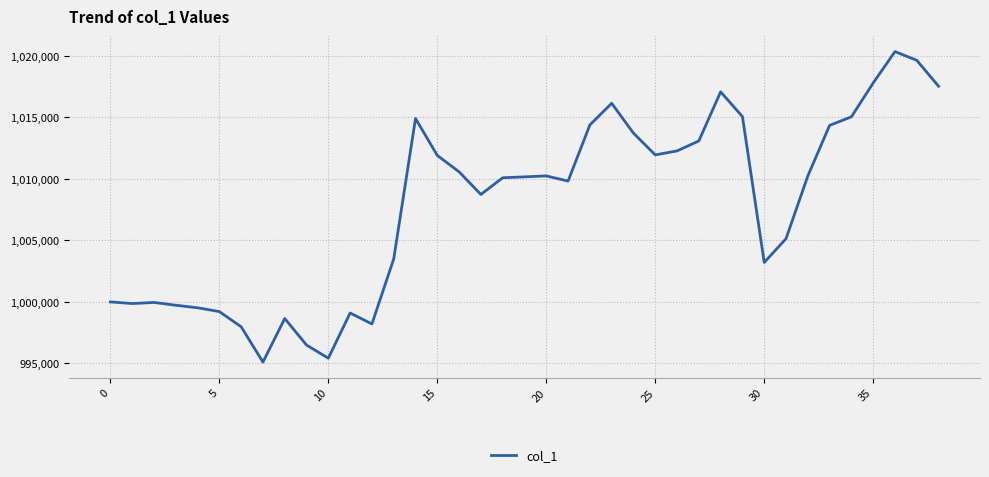

What is the minimum value shown in the chart?

995108.8